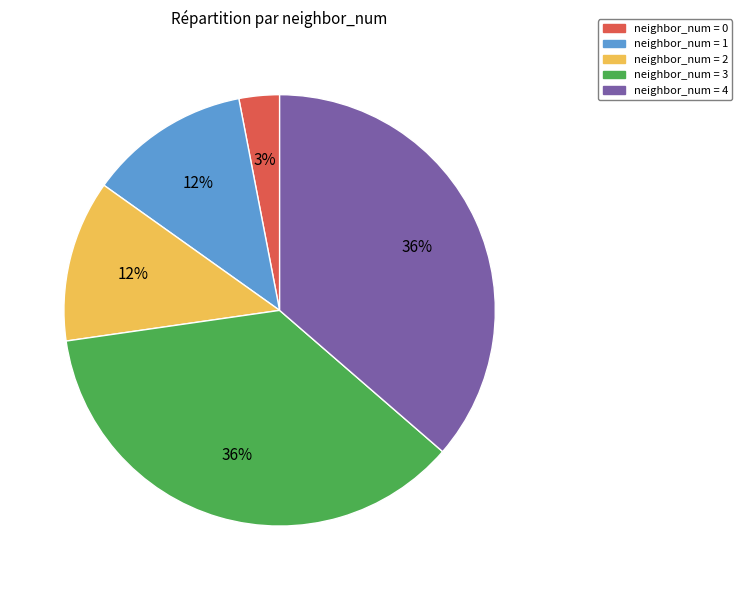

Count the number of slices in the pie.

5